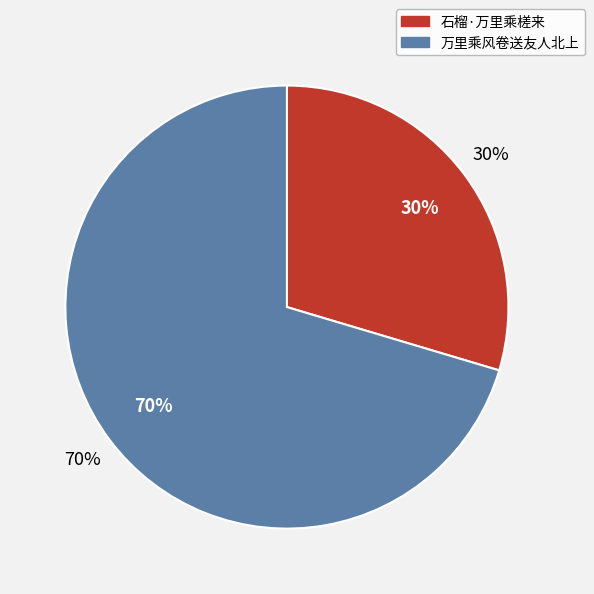

What is the majority slice?

万里乘风卷送友人北上